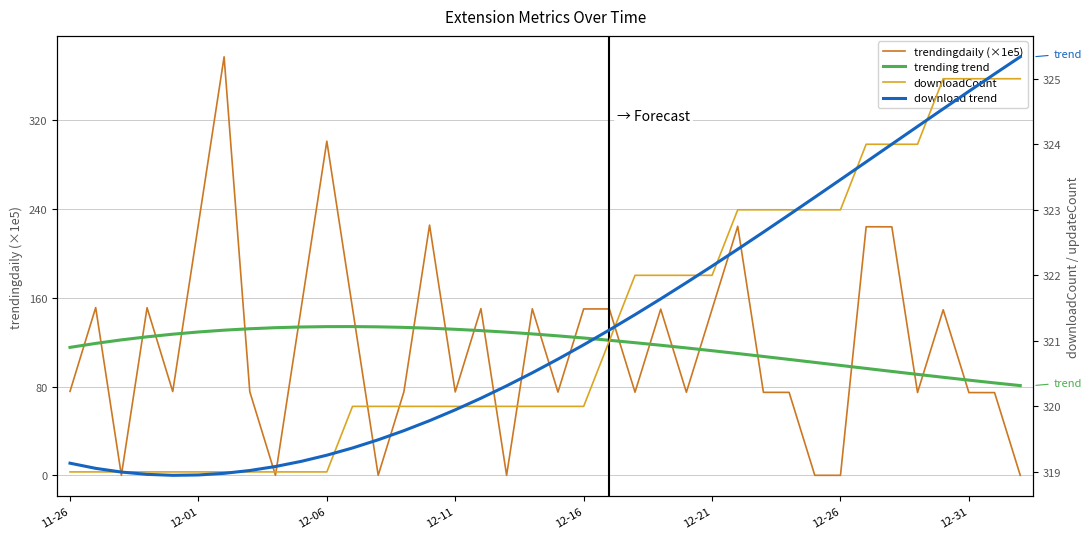

Does the chart display data point markers on the line(s)?

No